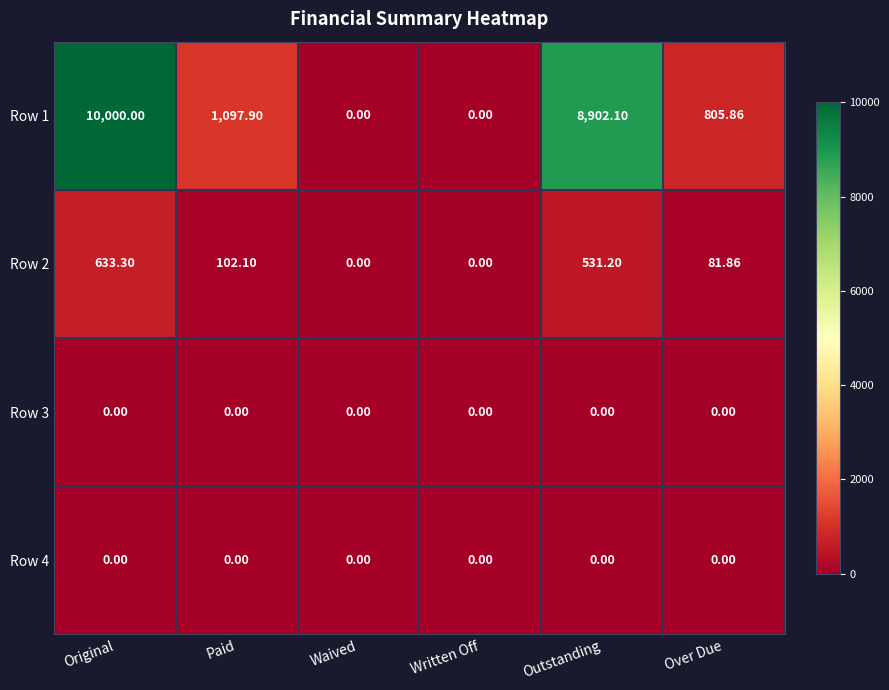

How many values in Row 1 are above zero?

4